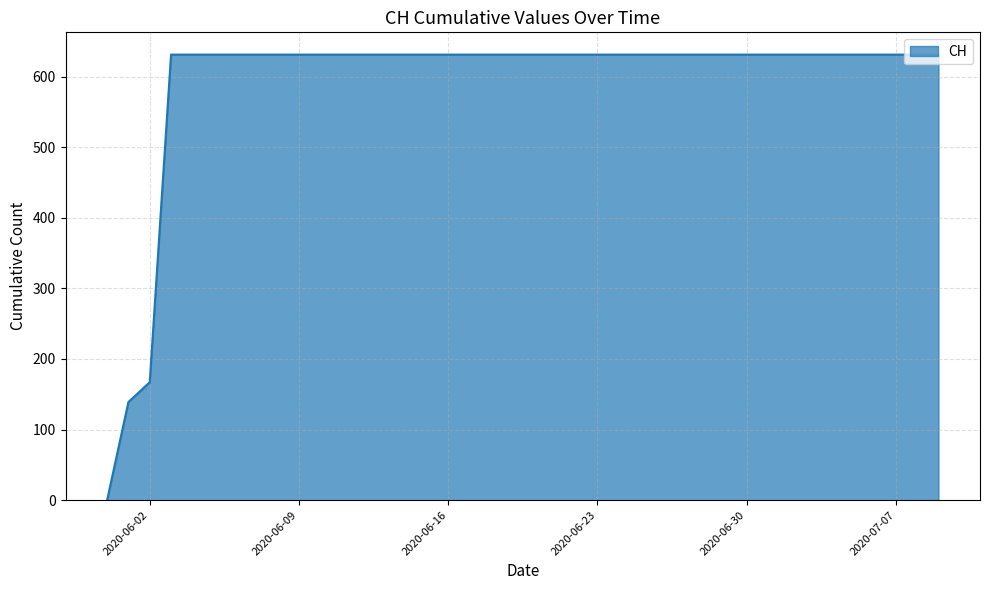

What is the difference between the maximum and minimum values?

631